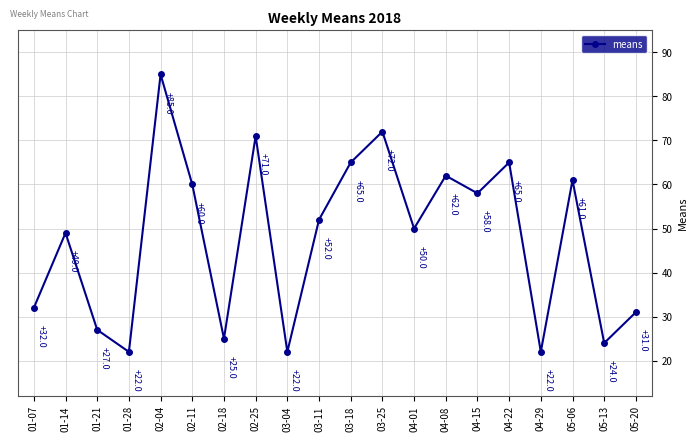

At which category does the chart reach its peak across all series?

02-04